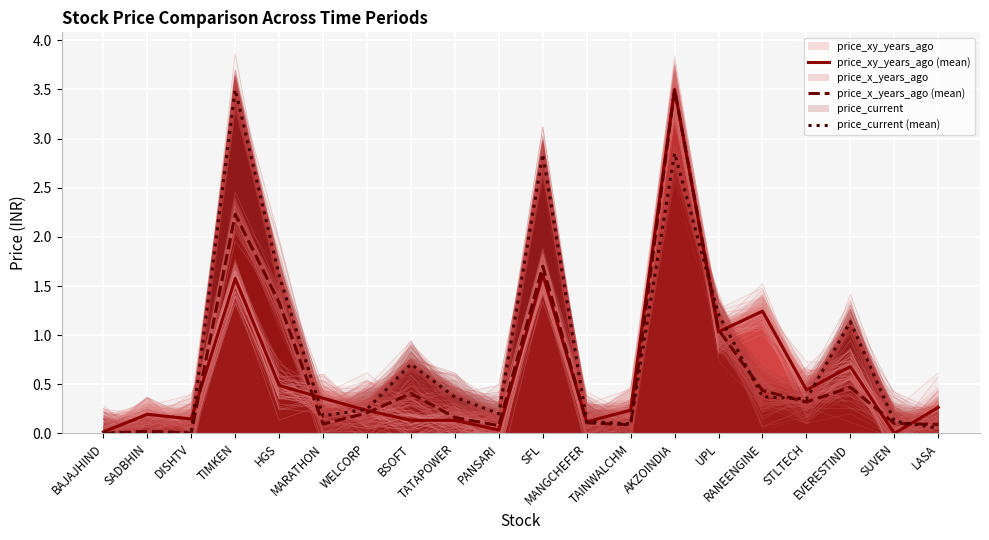

What is the total value across all series at WELCORP?

0.7